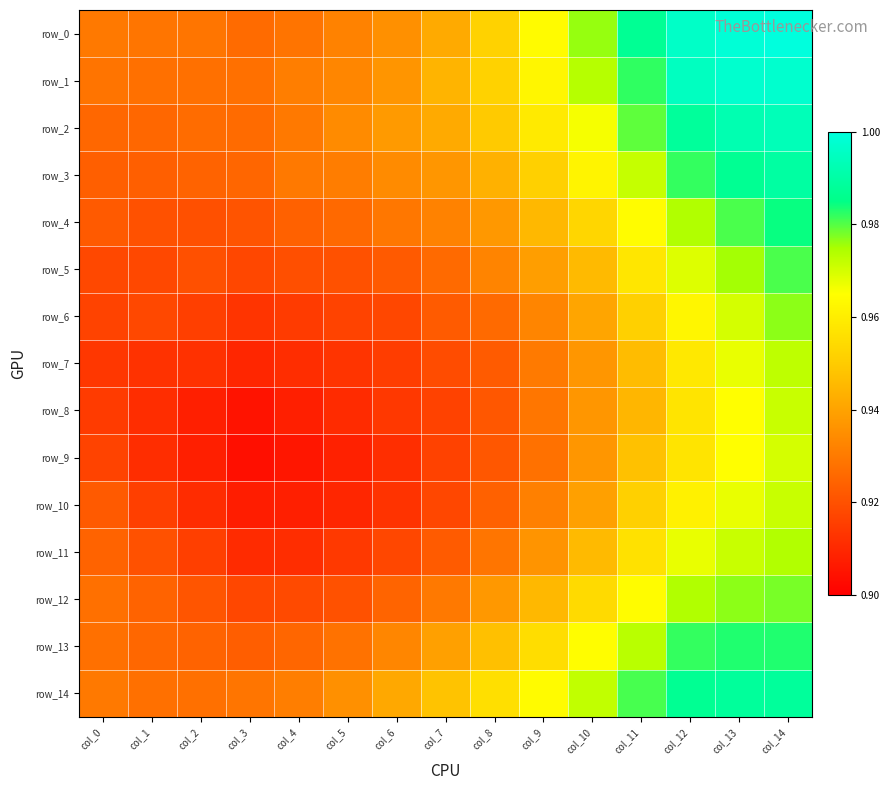

The value of row_5 at col_8 is 0.4. True or false?

False